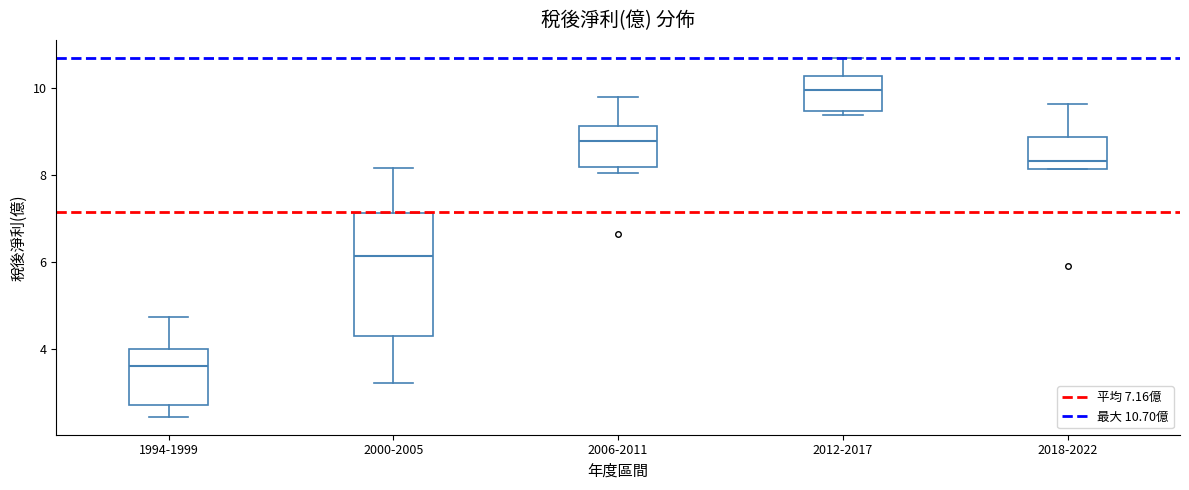

Where is the lower edge of the box for 1994-1999 on the y-axis? The values are not printed on the chart, so give them approximately, as read against the axis.

2.8